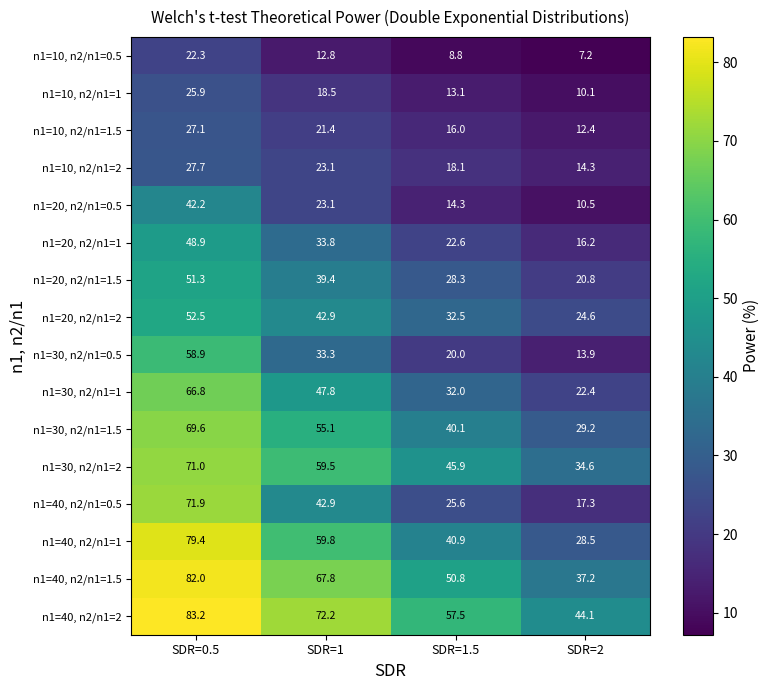

What is the total value across all series at SDR=0.5?

880.7